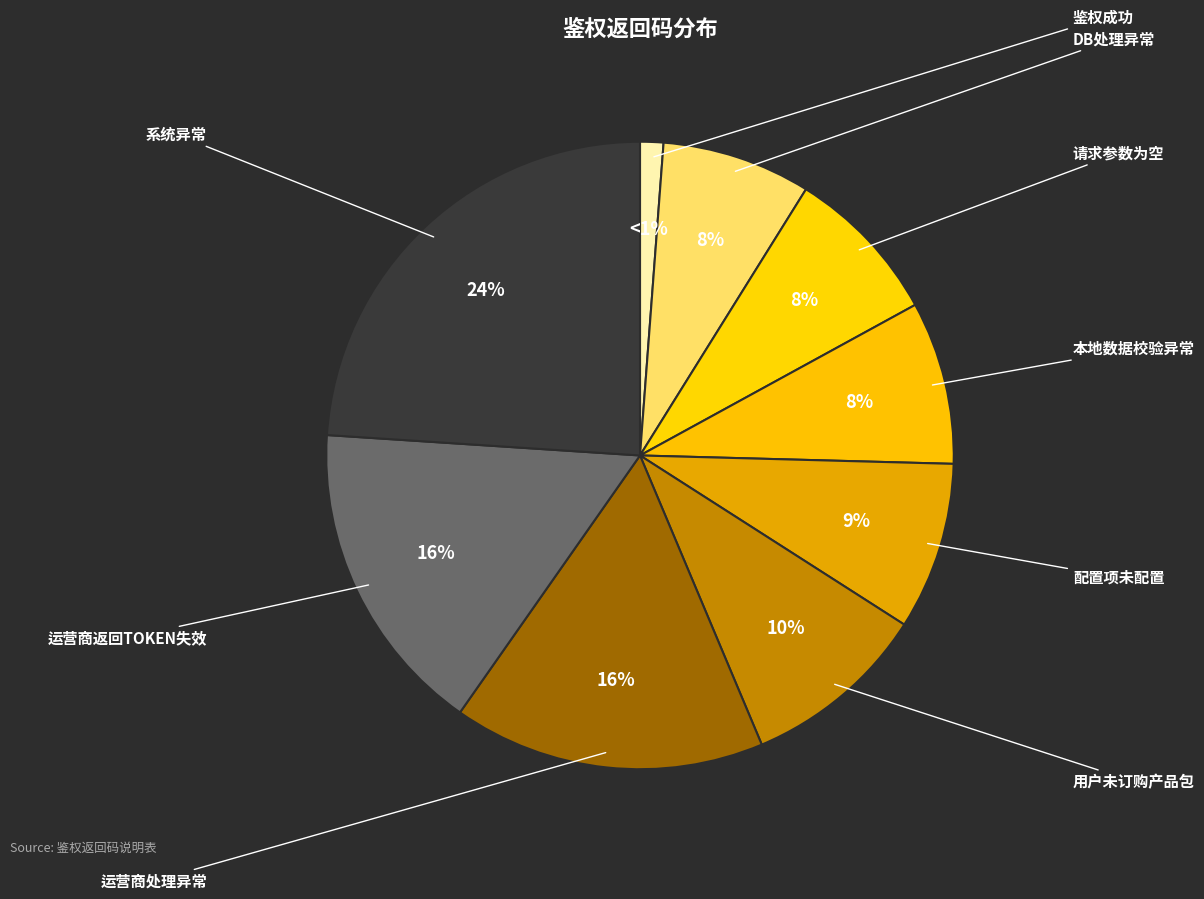

How many segments does this pie chart have?

9